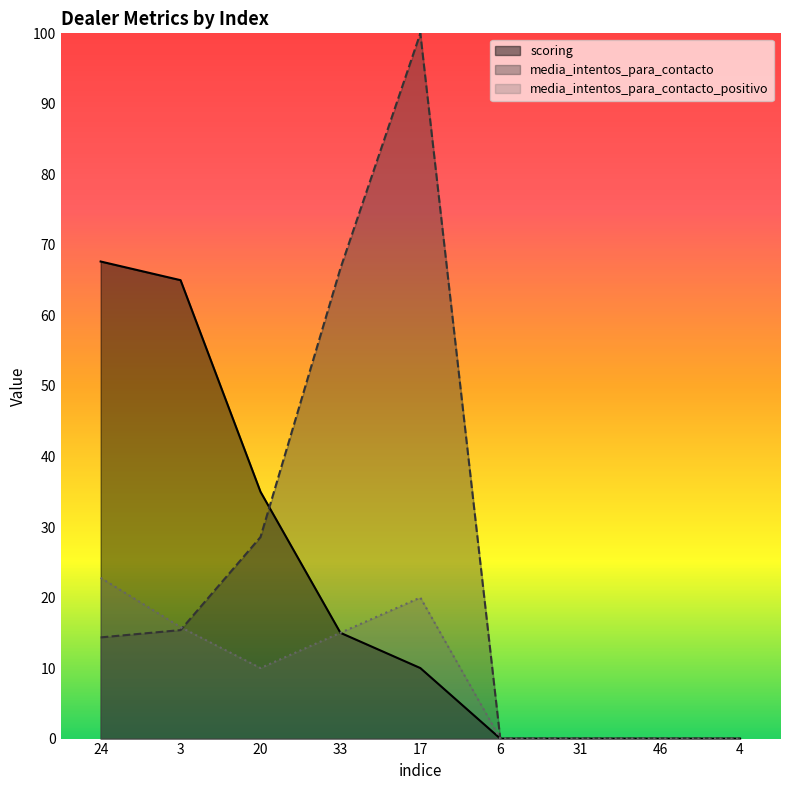

At which label does media_intentos_para_contacto reach its minimum?

6